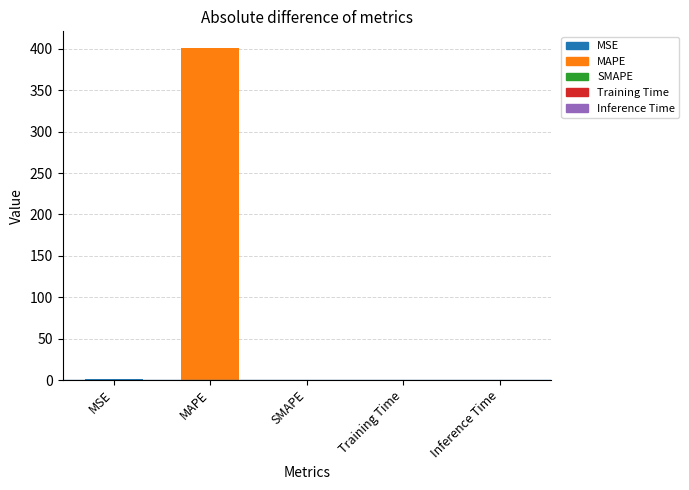

Reading left to right, list all the values displayed in this chart.

0.7	401.1	0.0	0.0	0.0